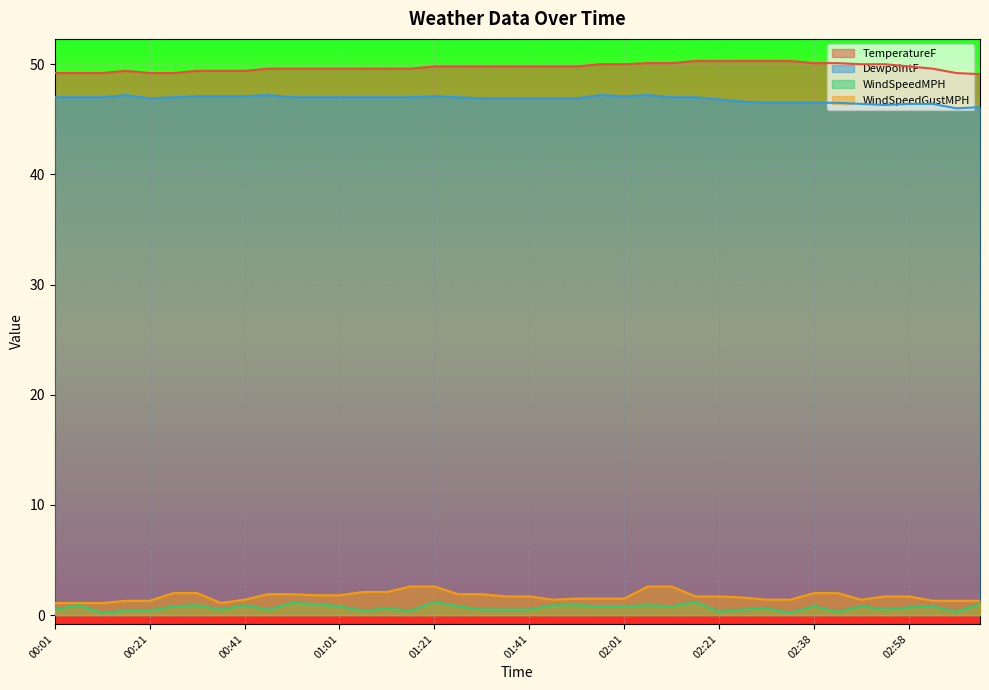

What is the label of the 37th point from the left?

02:58